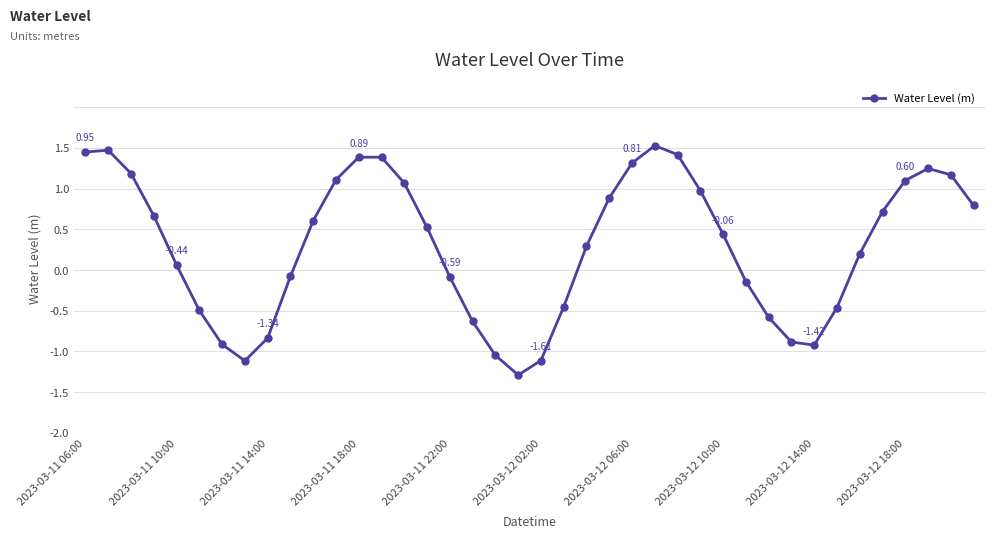

Does the chart have visible grid lines?

Yes